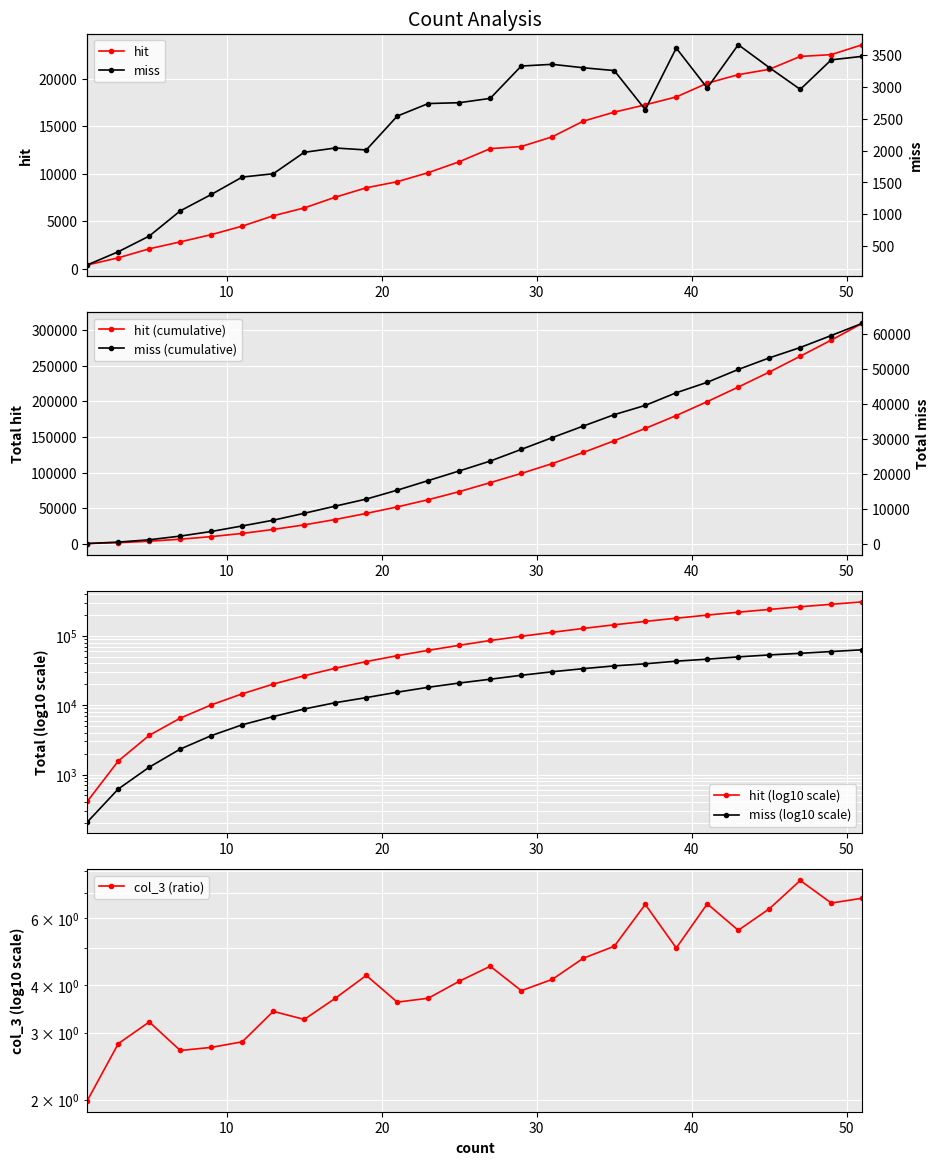

Is this an area chart (filled region under the line)?

No